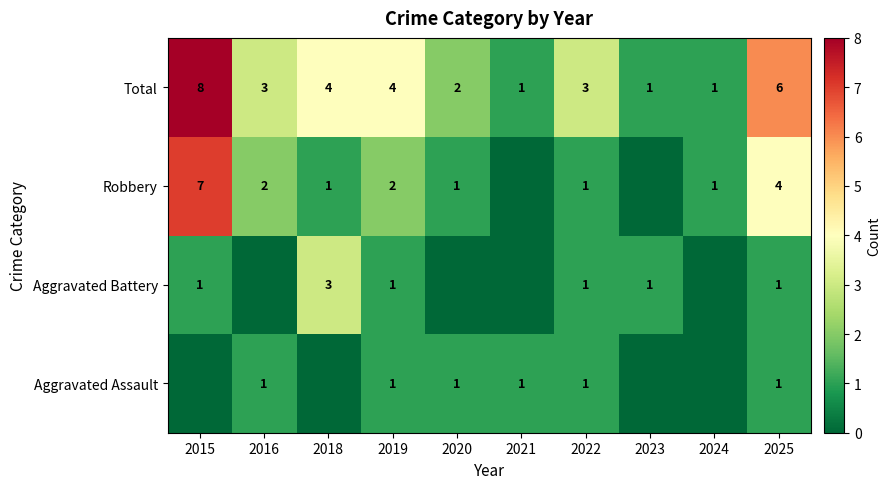

How many data points does each series have?

10